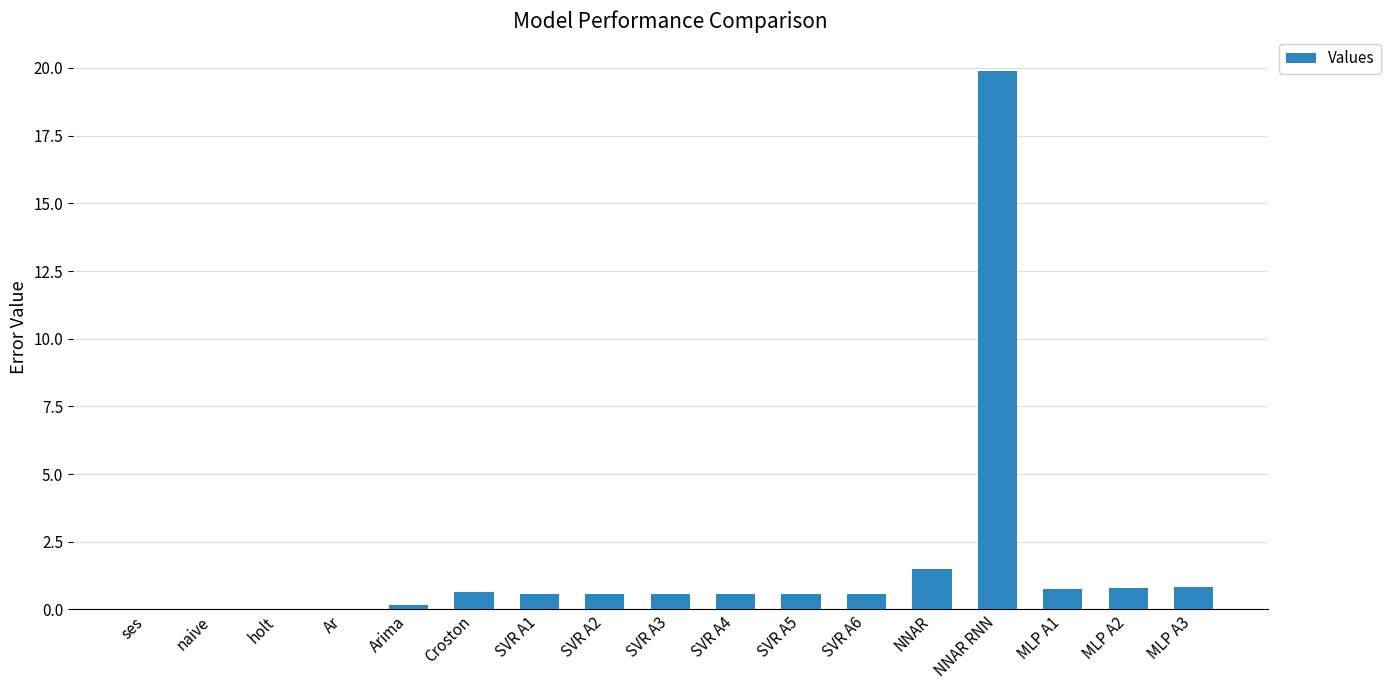

Which category has the highest value across all series?

NNAR RNN